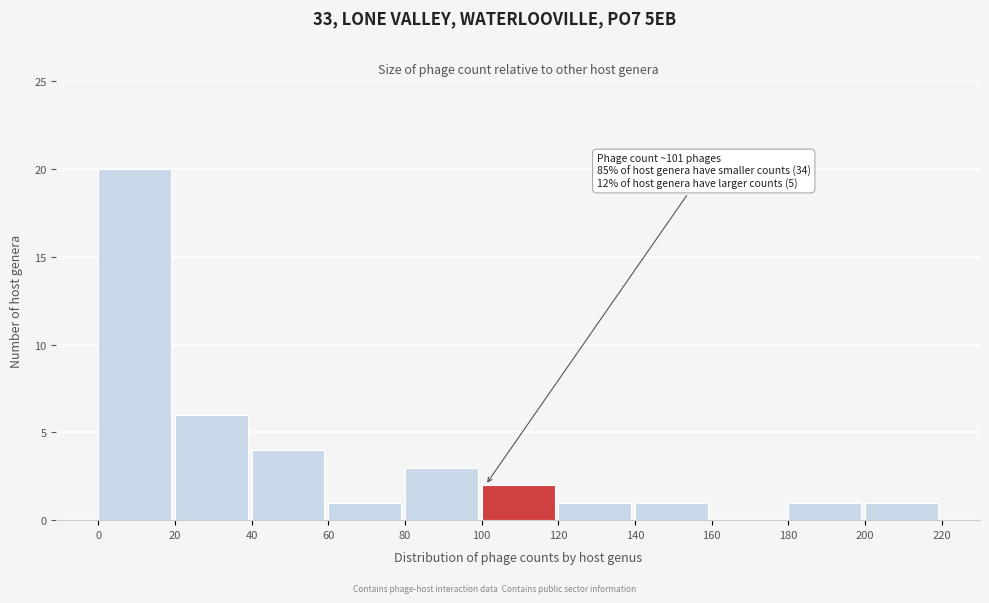

Which range on the x-axis has the tallest bar?

0 to 20